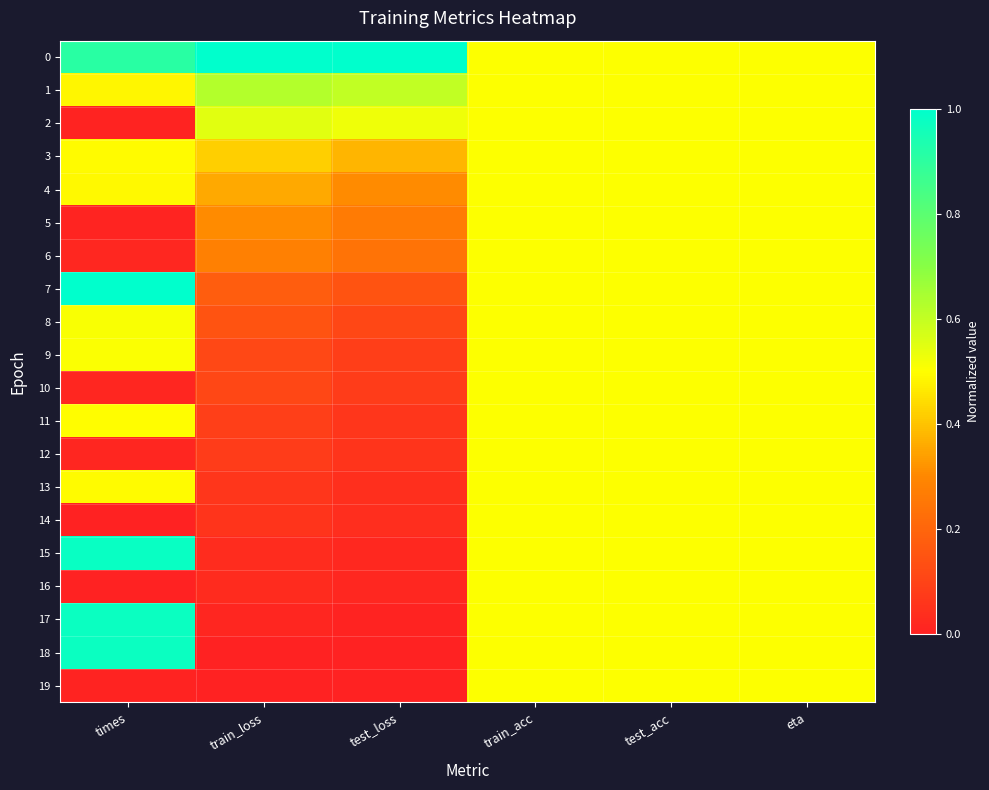

At which category is the sum across all series the highest?

train_acc